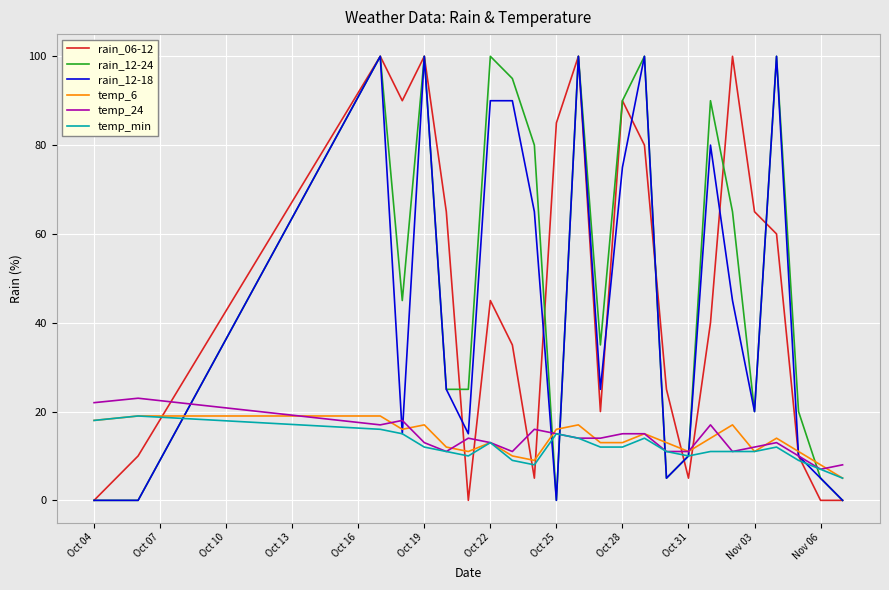

Between Oct 22 and Oct 31, which series saw the biggest shift?

rain_12-24